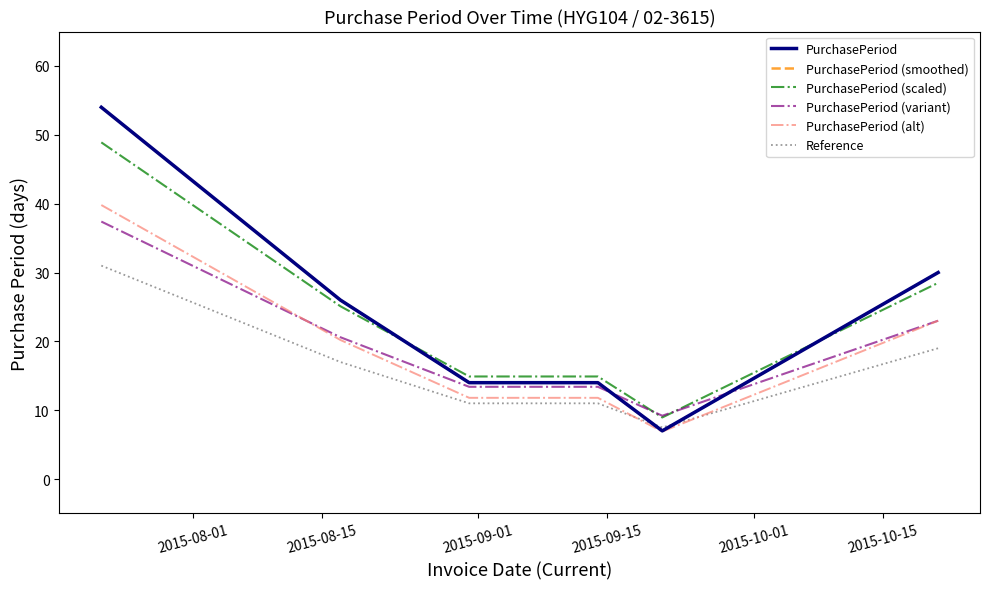

Does the chart have visible grid lines?

No